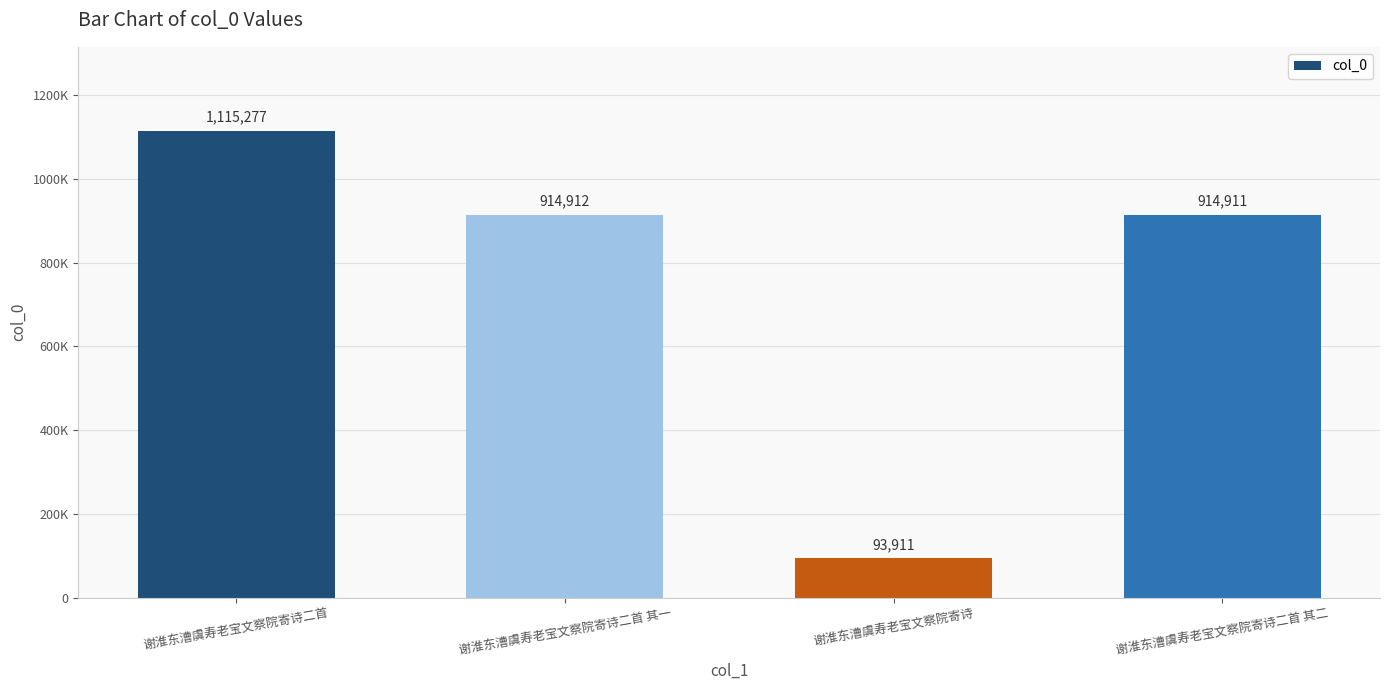

Are the bars horizontal?

No